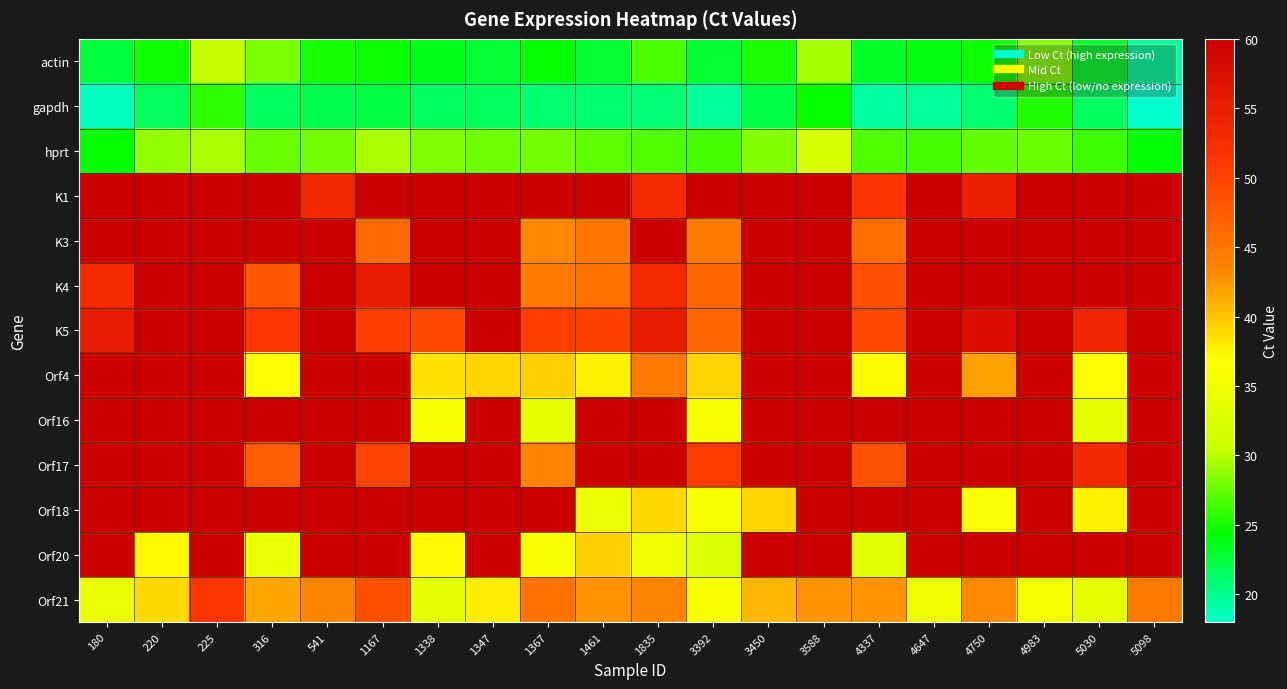

Which label corresponds to the largest value in the chart?

180